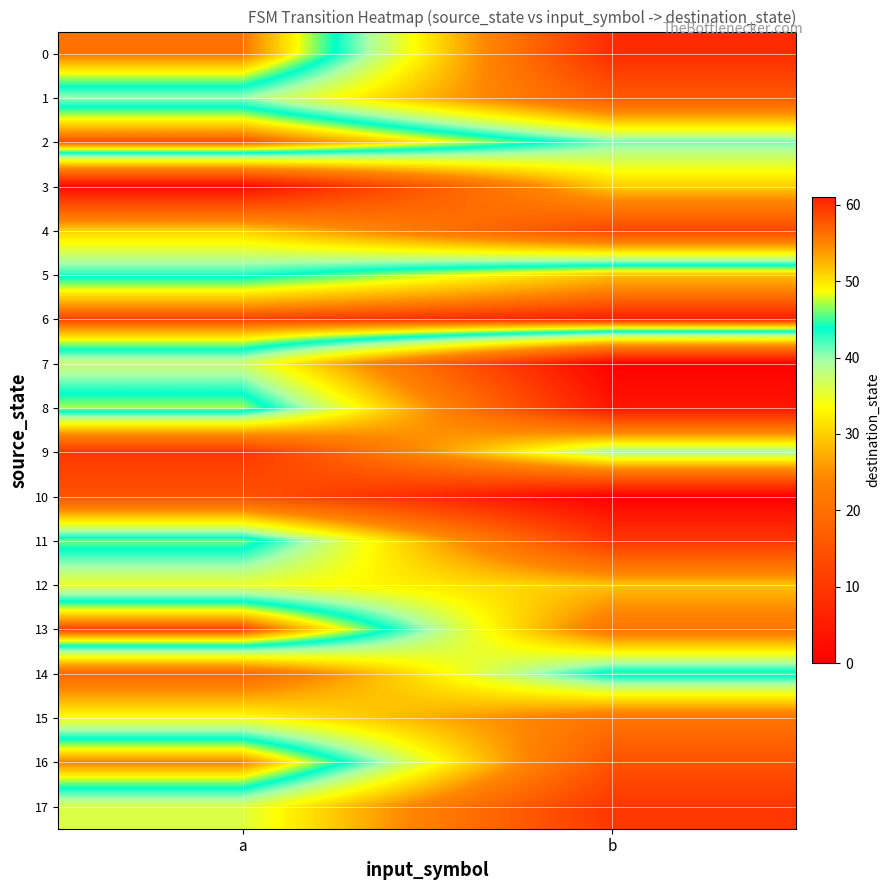

At which category is the sum across all series the highest?

a